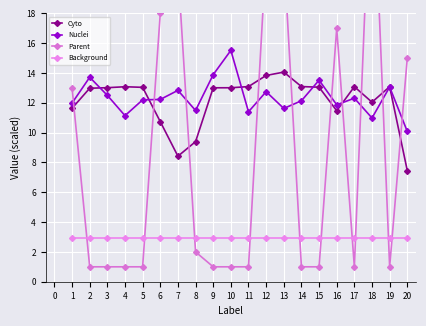

Rank the series by their maximum value, from highest to lowest.

Parent, Nuclei, Cyto, Background